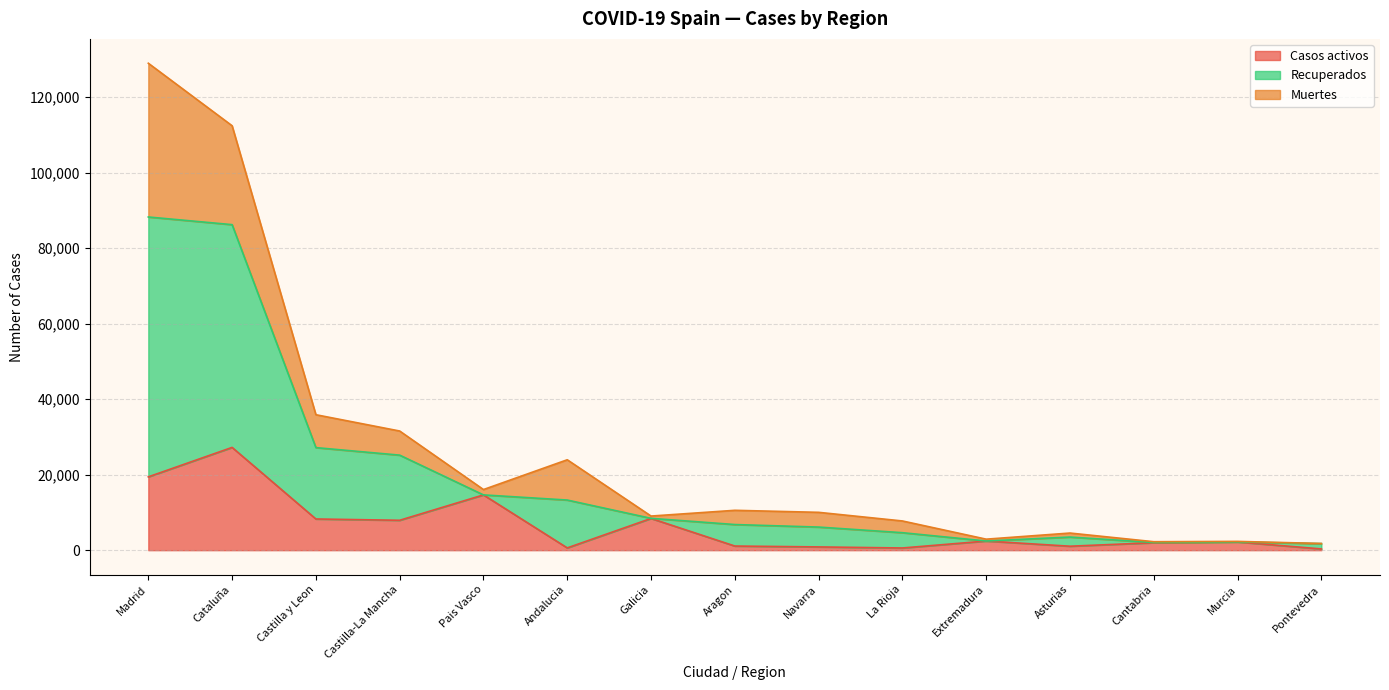

At which category is the sum across all series the highest?

Madrid